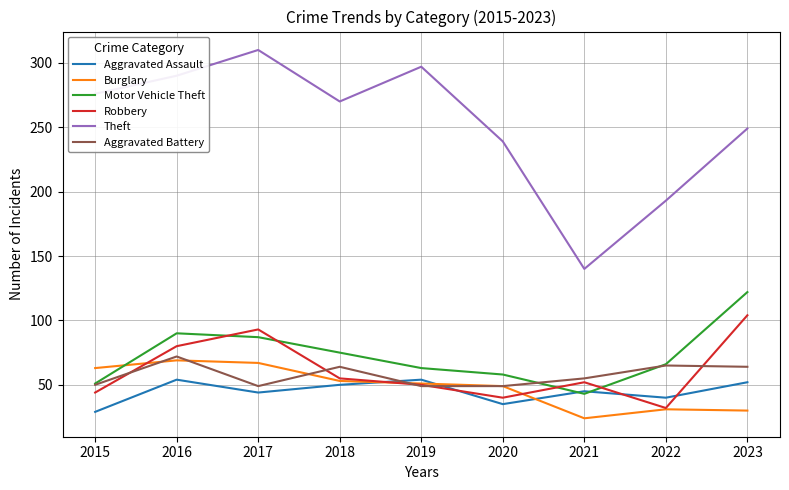

In Burglary, how many points are higher than both neighbors (excluding endpoints)?

2